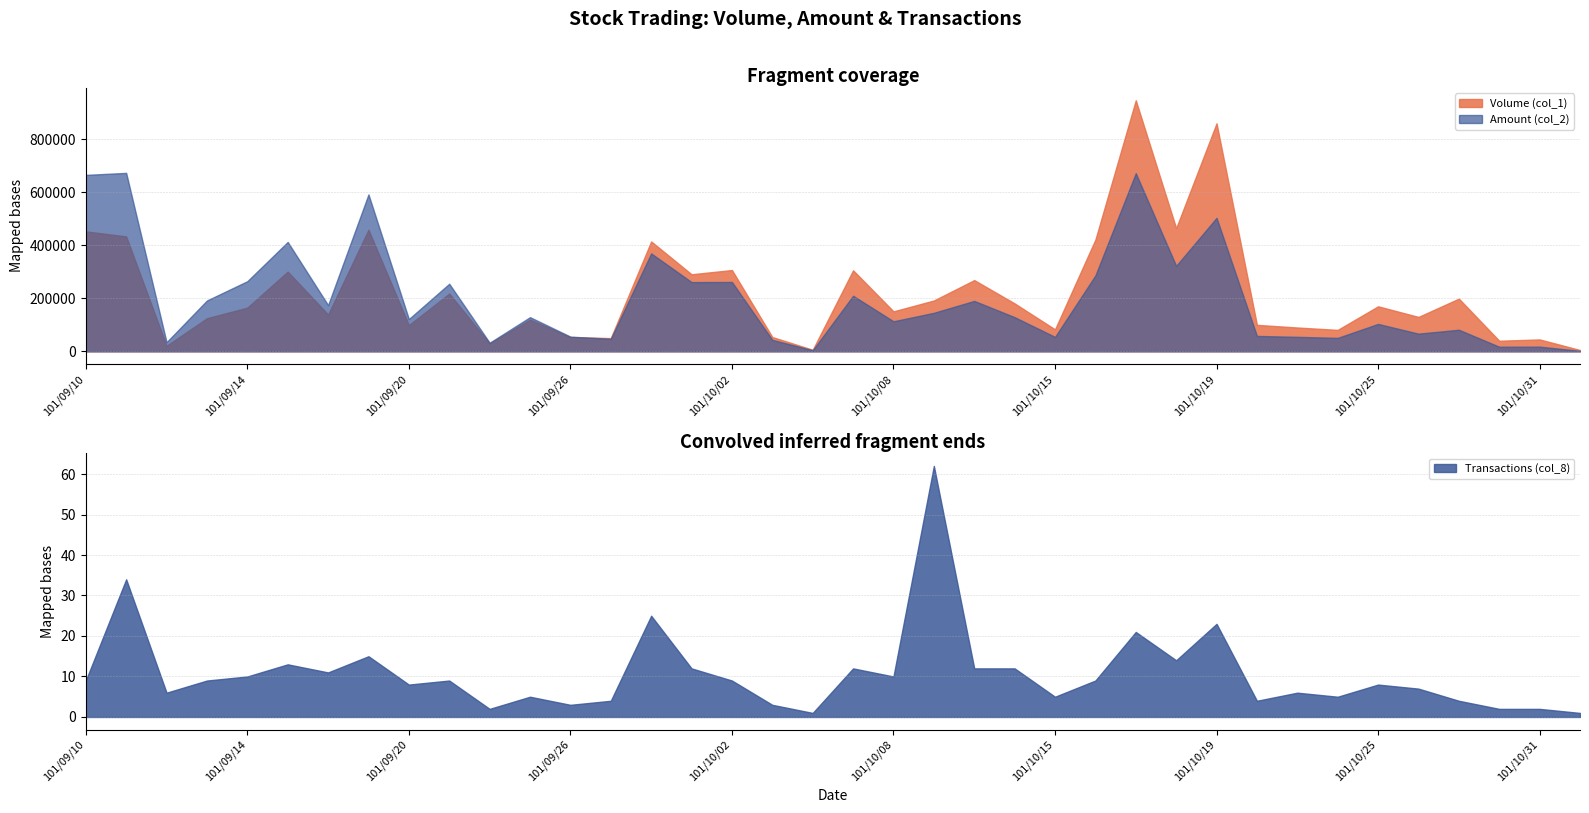

What are all the series names shown in the legend?

Volume (col_1), Amount (col_2), Transactions (col_8)